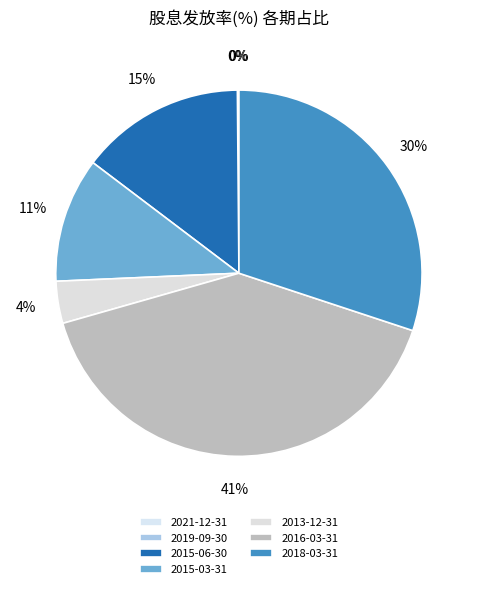

Rank the categories by value from lowest to highest.

2019-09-30, 2021-12-31, 2013-12-31, 2015-03-31, 2015-06-30, 2018-03-31, 2016-03-31